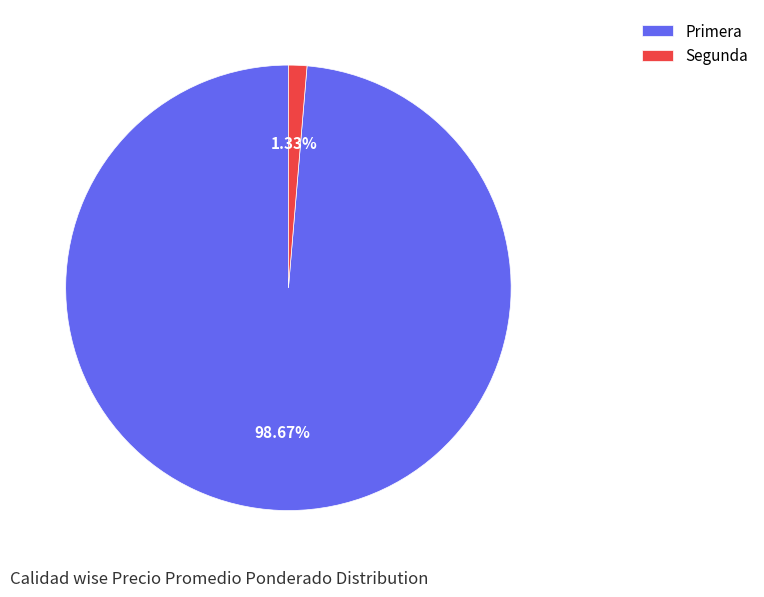

Which has a higher value, Primera or Segunda?

Primera